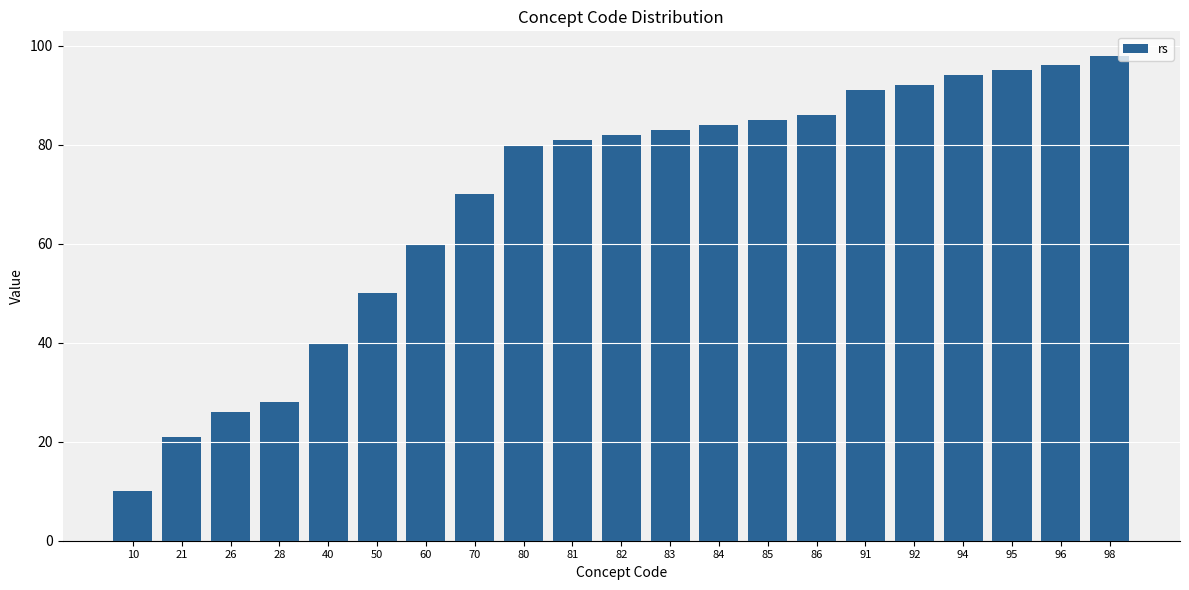

Reading right to left, what are all the values shown in this chart?

98	96	95	94	92	91	86	85	84	83	82	81	80	70	60	50	40	28	26	21	10